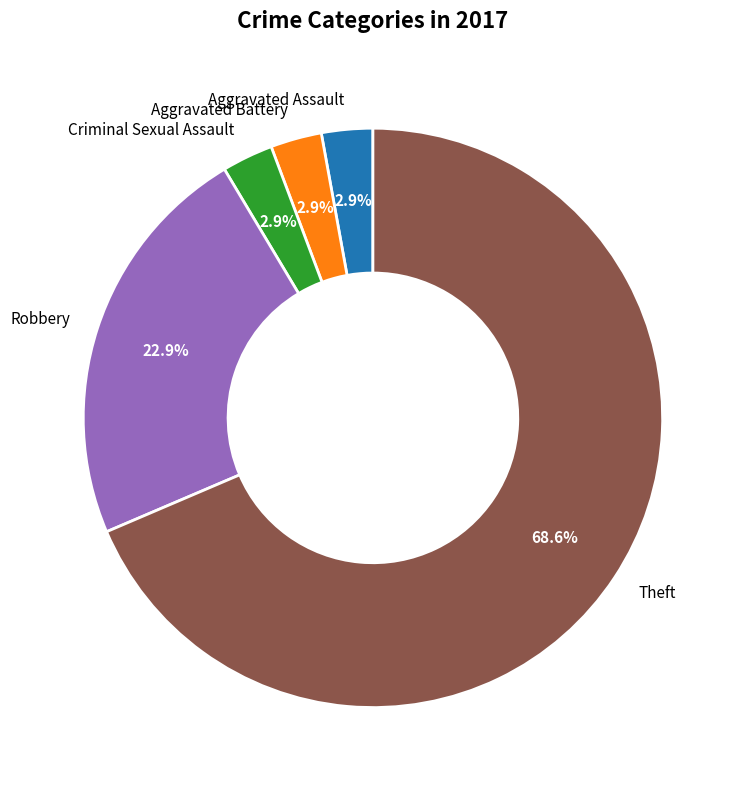

Is it true that Criminal Sexual Assault is 3% of the pie?

True